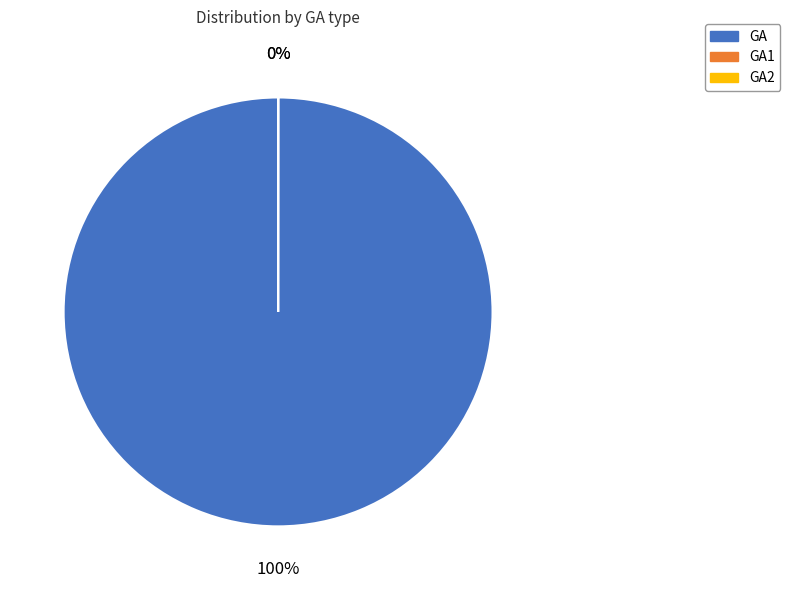

Is there any slice that represents more than half of the pie?

Yes